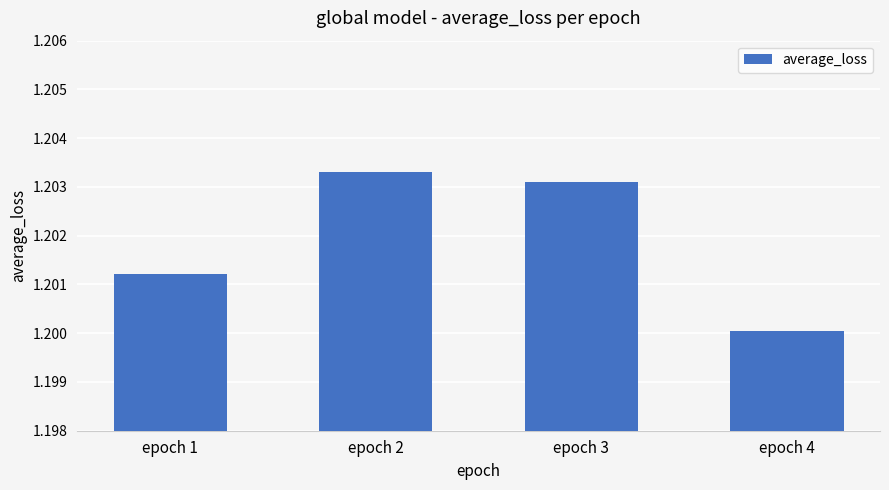

At which category does the chart reach its minimum across all series?

epoch 4